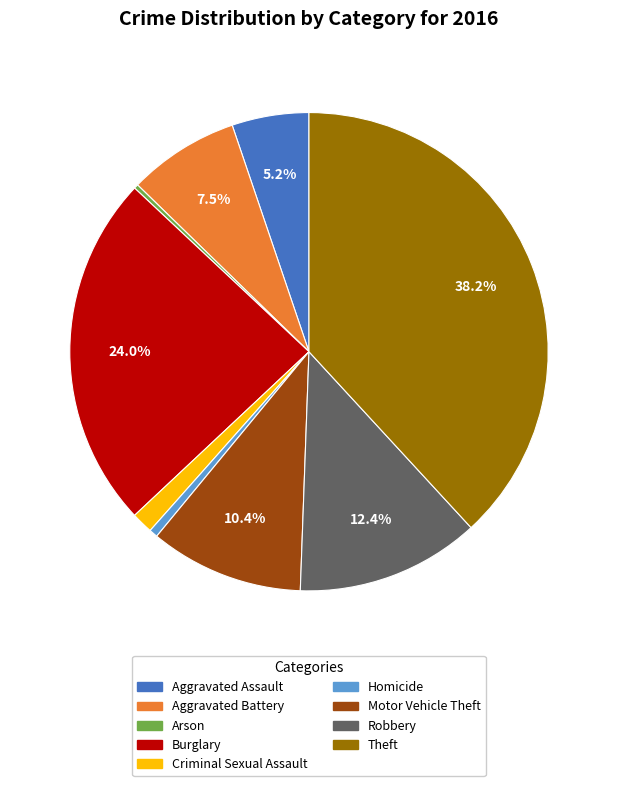

Which slice is the largest?

Theft